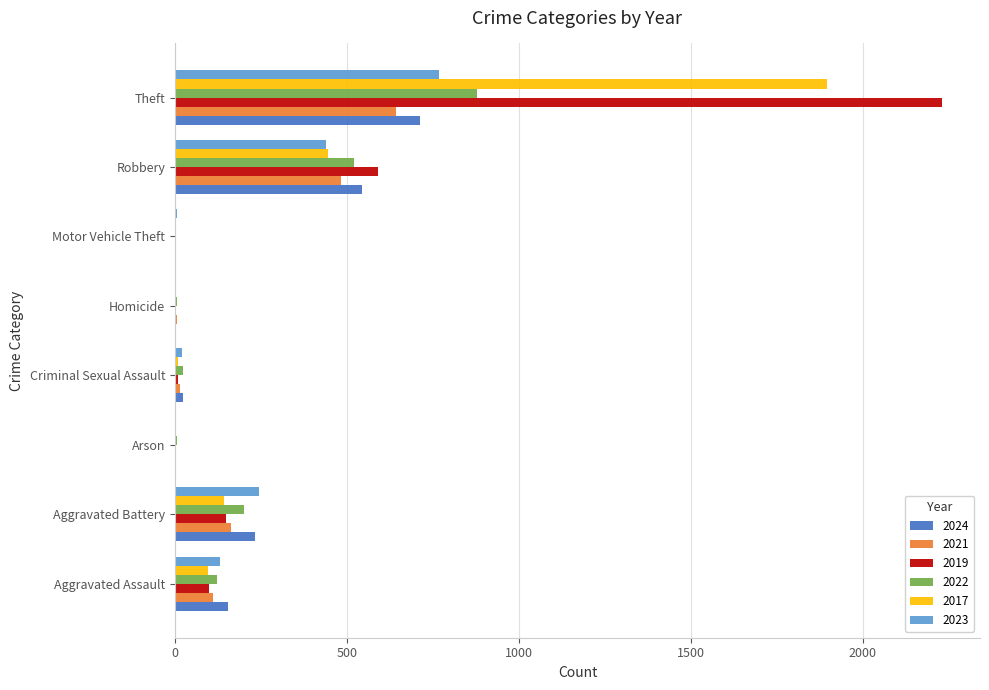

The value of 2024 at Aggravated Battery is 107. True or false?

False